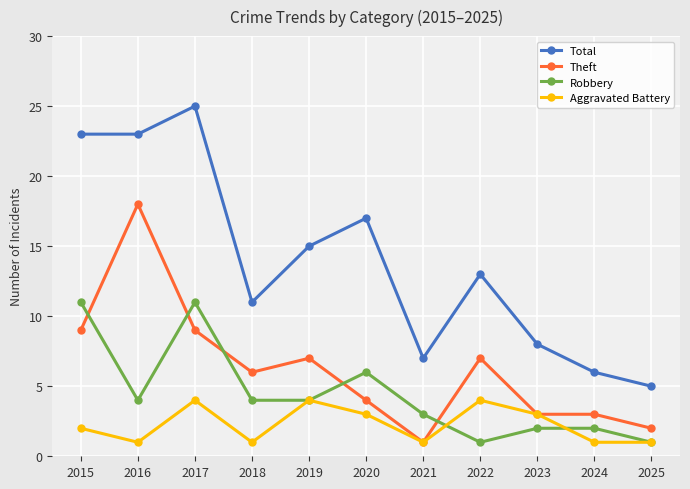

How many interior local peaks does the Total series have?

3